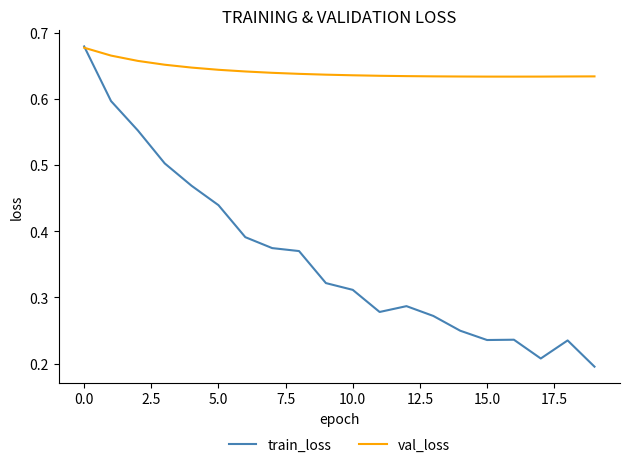

Which series has the largest total across all categories?

val_loss